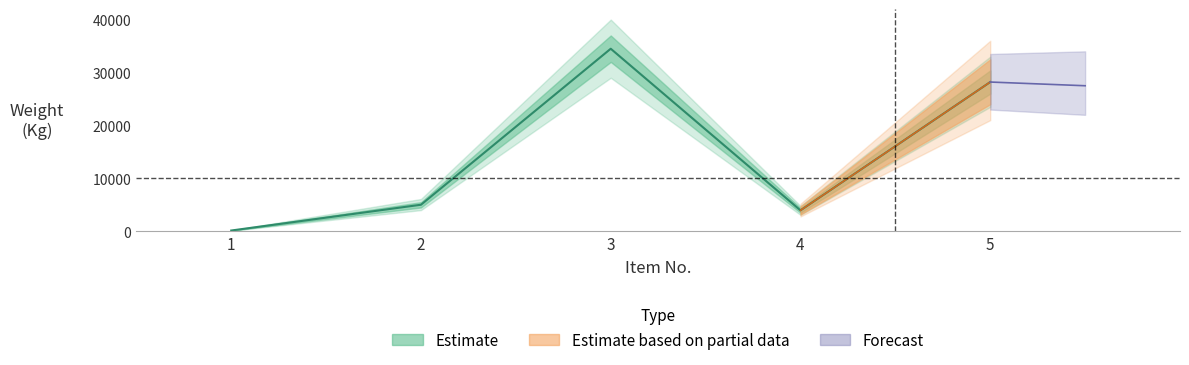

What is the greatest value displayed?

34493